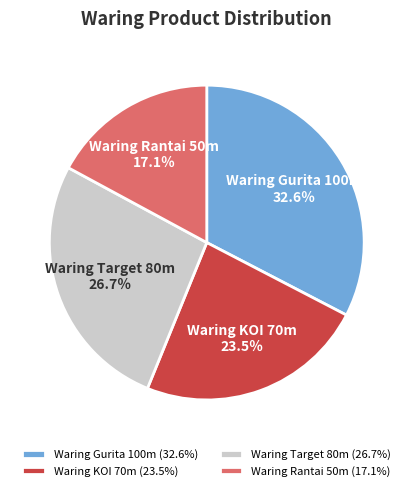

Approximately how many times larger is the value at Waring Gurita 100m (32.6%) compared to Waring Rantai 50m (17.1%)?

1.9